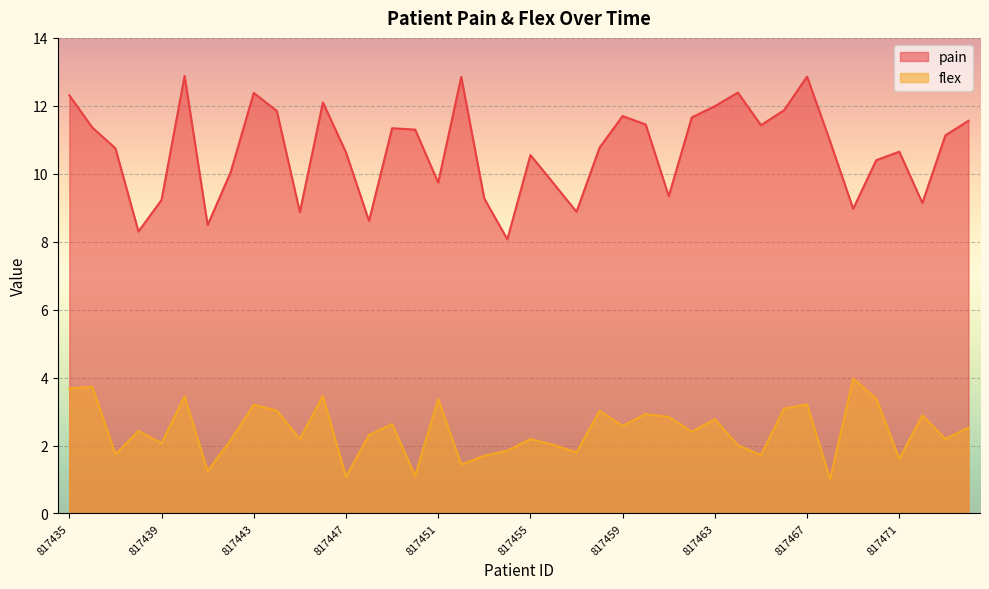

True or false: flex and pain intersect in this chart.

False